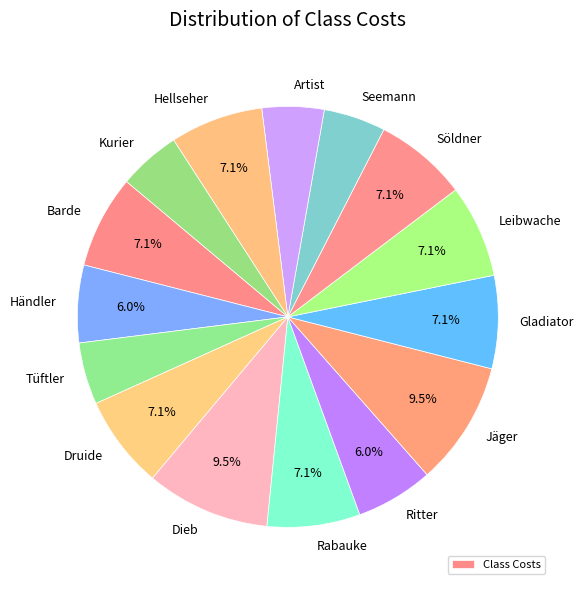

The Jäger slice represents 20% of the pie. True or false?

False